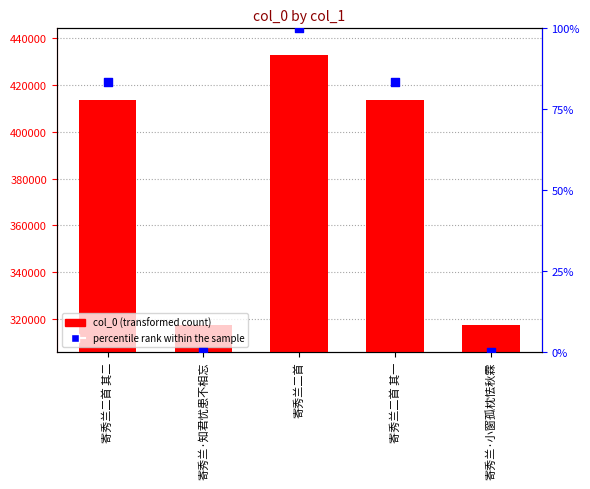

Which series contains the highest Y value?

col_0